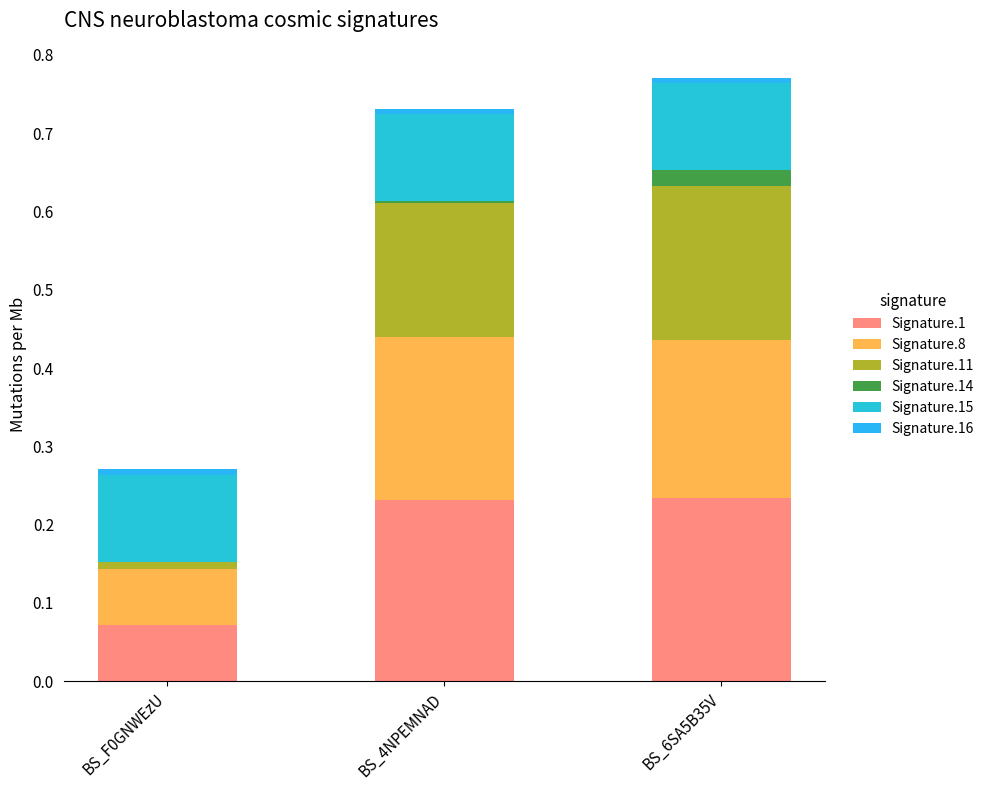

Count the number of categories in the chart.

3